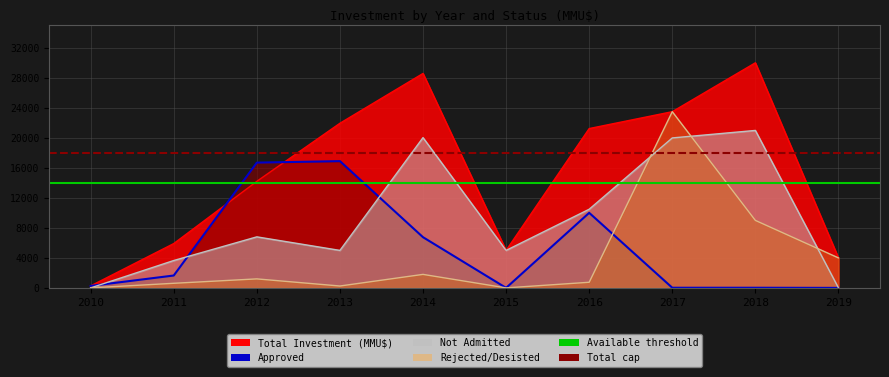

The Rejected/Desisted series shows 875 at 2011. True or false?

False